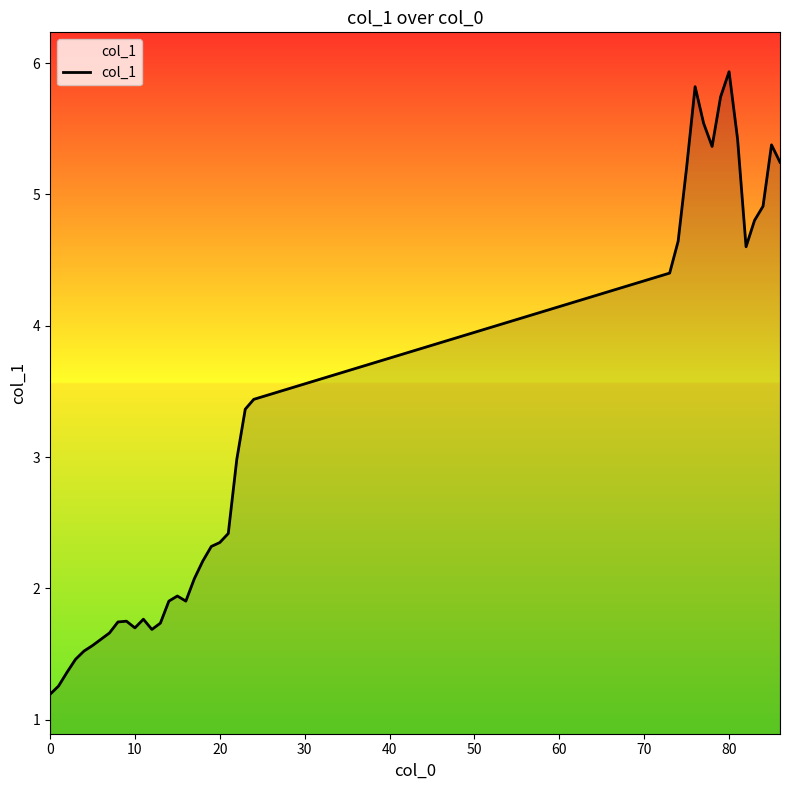

What is the difference between the maximum and minimum values?

4.7